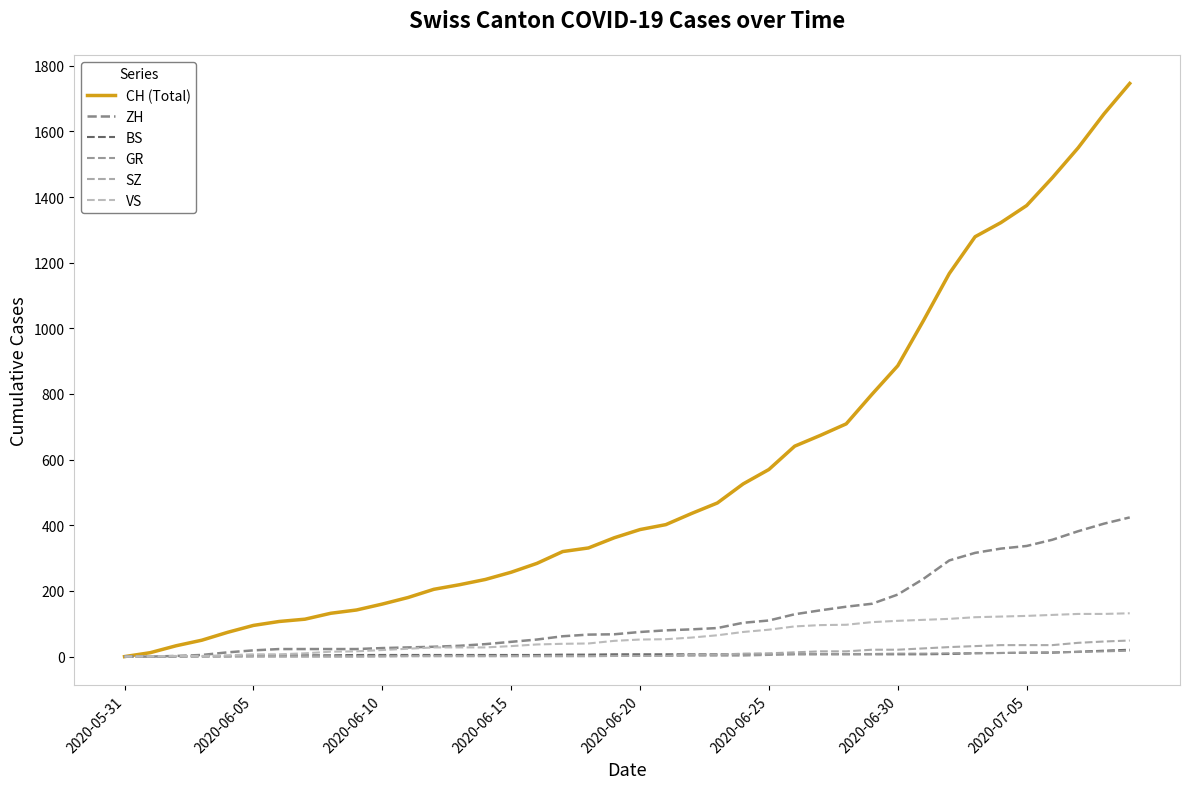

Reading right to left, extract all data points from this chart.

CH (Total): 1746	1653	1550	1459	1374	1322	1279	1167	1024	886	799	709	674	641	570	526	468	436	402	387	362	331	320	284	257	235	219	205	180	160	142	132	114	107	95	74	50	33	12	0
ZH: 424	405	382	356	337	329	316	293	237	189	161	152	141	129	110	103	87	83	80	75	68	67	62	52	45	38	33	30	28	26	23	23	23	23	19	13	5	2	0	0
BS: 21	18	15	12	12	11	10	8	7	7	7	7	7	7	7	7	7	7	7	7	7	6	6	5	5	5	5	5	5	5	5	4	4	4	4	1	1	0	0	0
GR: 18	16	14	13	12	11	11	10	9	9	8	8	8	8	5	3	3	3	2	2	2	2	2	2	2	2	2	2	2	2	1	1	1	1	1	1	1	1	0	0
SZ: 49	46	42	35	35	35	32	29	25	21	21	16	16	13	10	9	6	6	2	2	2	1	1	1	1	1	1	1	1	0	0	0	0	0	0	0	0	0	0	0
VS: 132	130	130	127	124	122	120	115	112	109	105	97	96	92	82	75	65	58	53	52	48	40	39	37	32	28	28	28	24	20	16	15	10	7	7	4	2	2	1	0